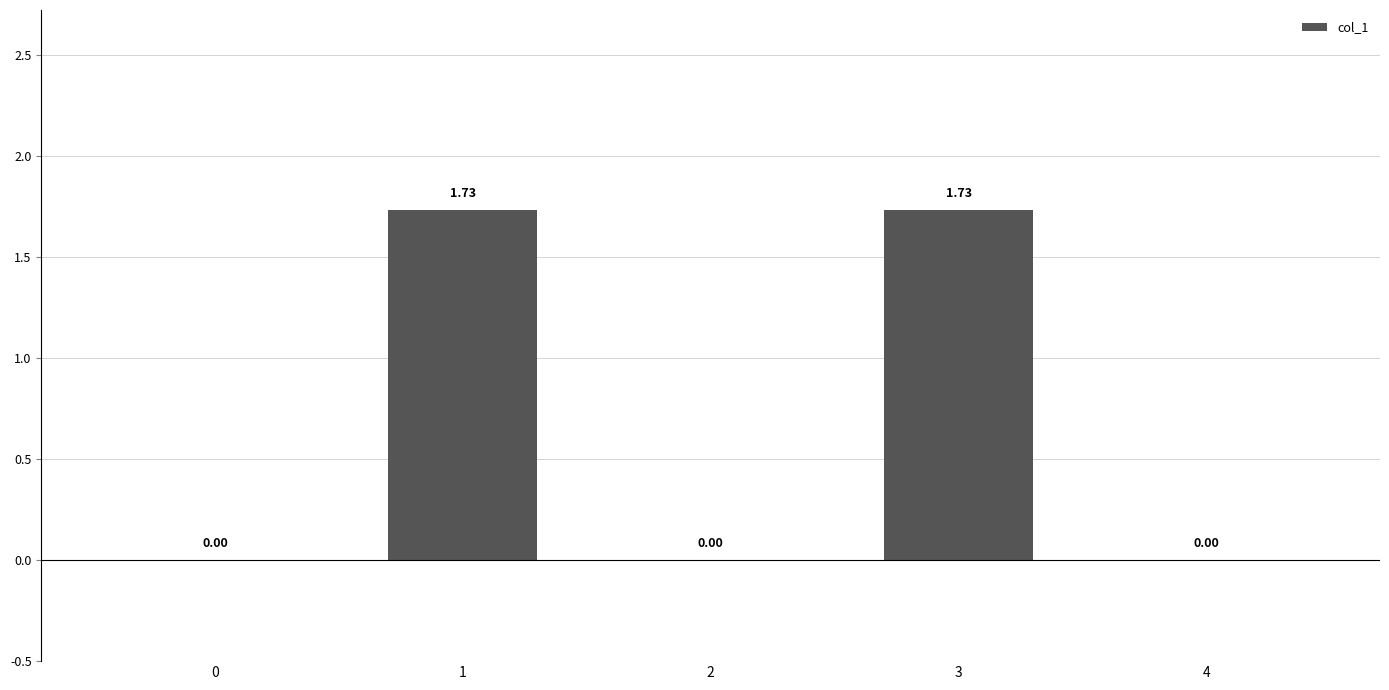

Count the number of categories in the chart.

5